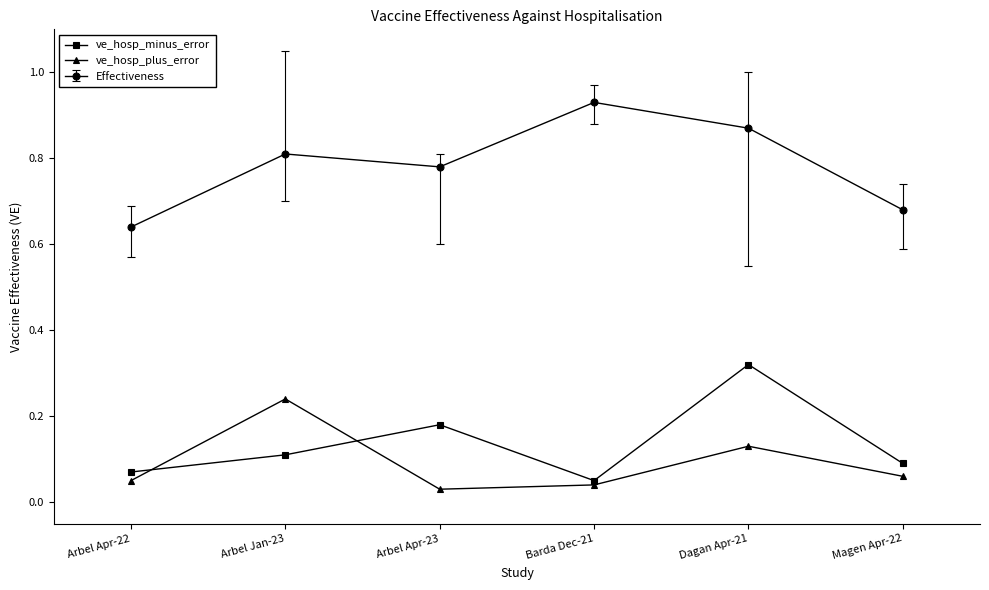

Which series changed the most between Arbel Apr-22 and Arbel Apr-23?

Effectiveness